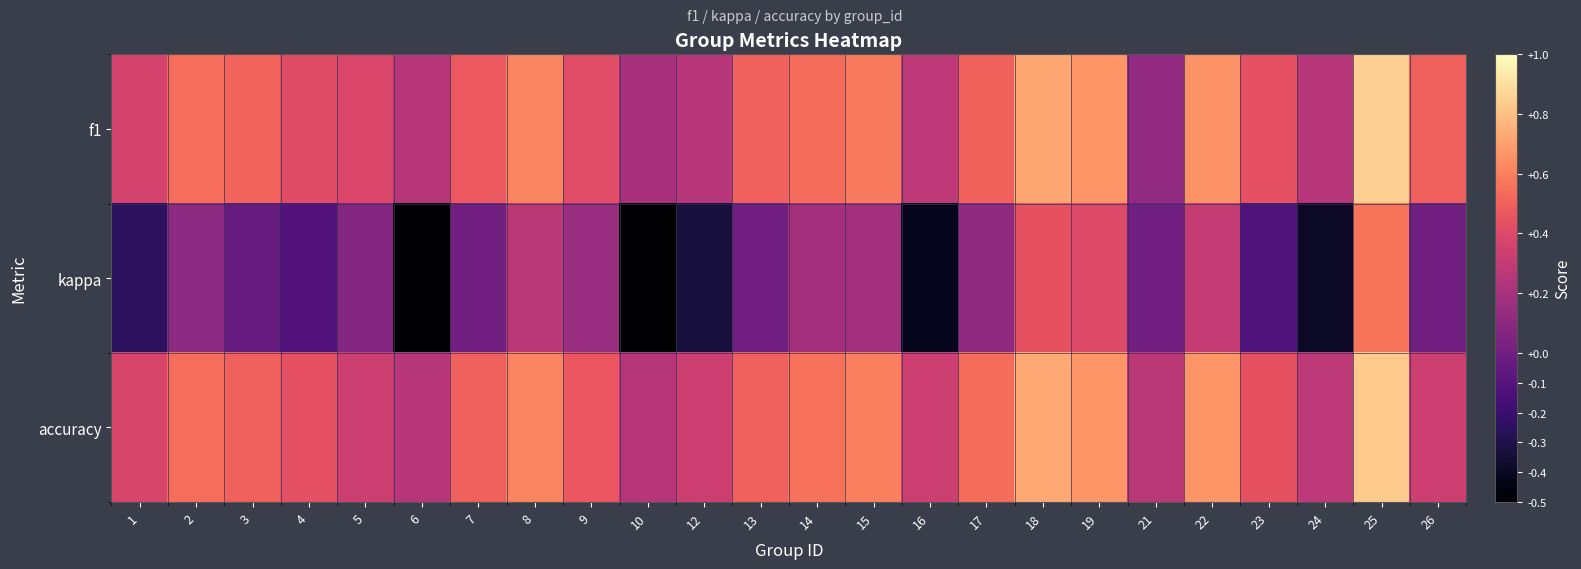

Reading left to right, extract all data points from this chart.

f1: 1=0.4	2=0.5	3=0.5	4=0.4	5=0.4	6=0.2	7=0.5	8=0.6	9=0.4	10=0.2	12=0.2	13=0.5	14=0.5	15=0.6	16=0.3	17=0.5	18=0.7	19=0.7	21=0.1	22=0.7	23=0.4	24=0.3	25=0.9	26=0.5
kappa: 1=-0.2	2=0.1	3=-0.0	4=-0.1	5=0.1	6=-0.5	7=0.0	8=0.3	9=0.1	10=-0.5	12=-0.3	13=0.0	14=0.2	15=0.2	16=-0.4	17=0.1	18=0.4	19=0.4	21=0.0	22=0.3	23=-0.1	24=-0.4	25=0.6	26=0.0
accuracy: 1=0.4	2=0.5	3=0.5	4=0.4	5=0.3	6=0.2	7=0.5	8=0.6	9=0.5	10=0.2	12=0.3	13=0.5	14=0.6	15=0.6	16=0.3	17=0.5	18=0.7	19=0.7	21=0.3	22=0.7	23=0.4	24=0.3	25=0.8	26=0.3